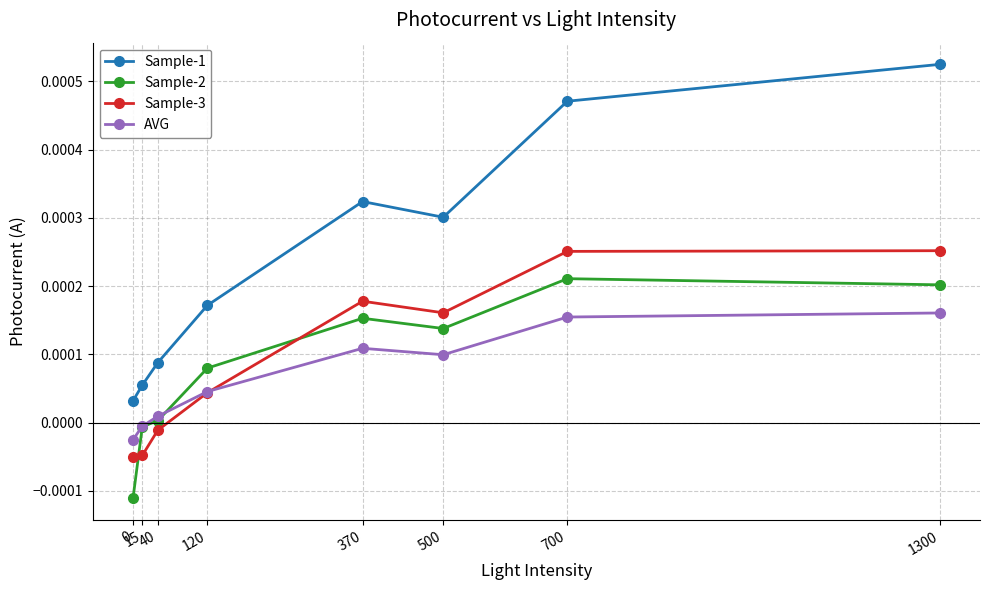

True or false: Sample-1 and Sample-2 intersect in this chart.

False